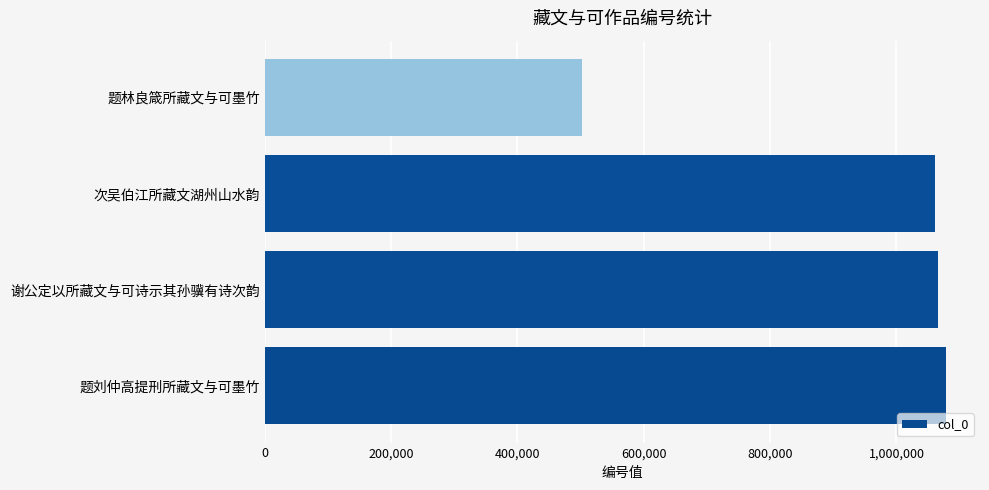

What value does the data have at 次吴伯江所藏文湖州山水韵?

1061453